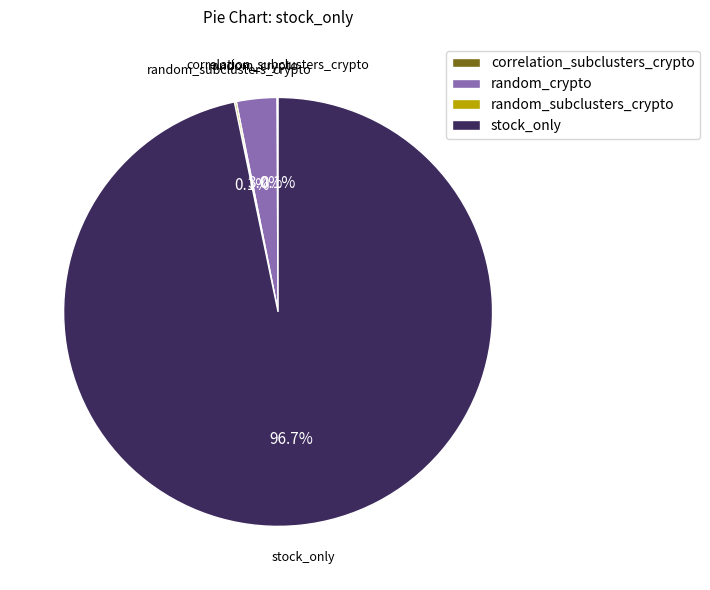

Which slice represents more than half of the pie?

stock_only